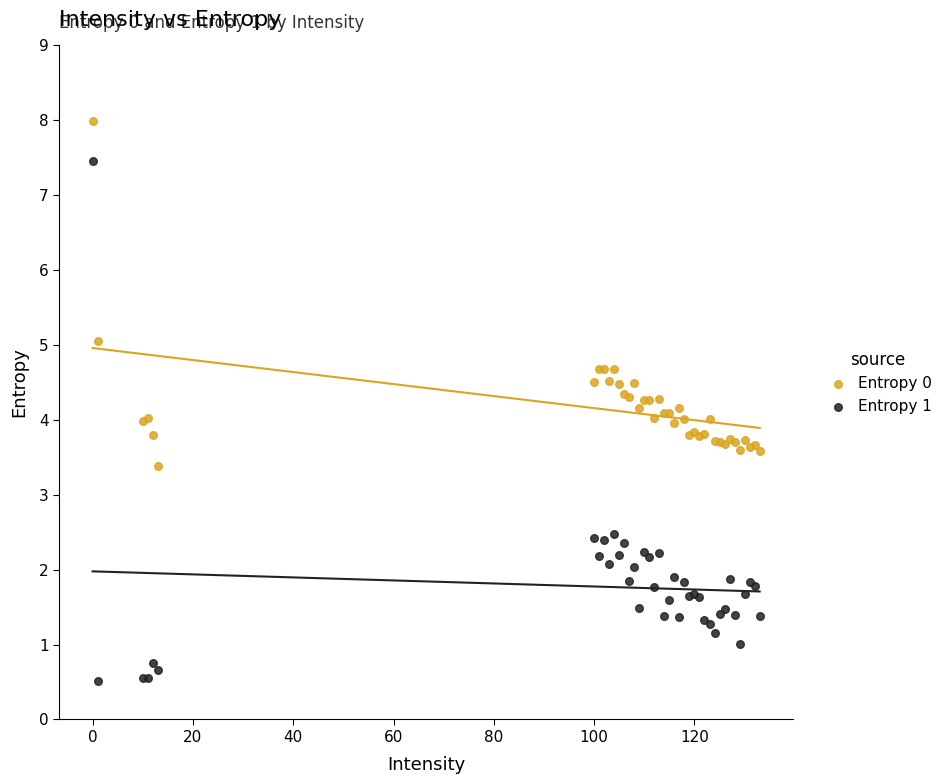

Which series reaches the maximum Y coordinate?

Entropy 0